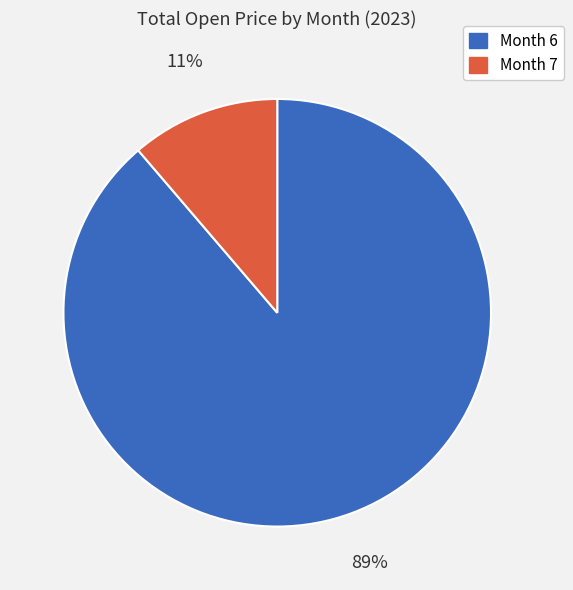

Which slice is the smallest?

Month 7